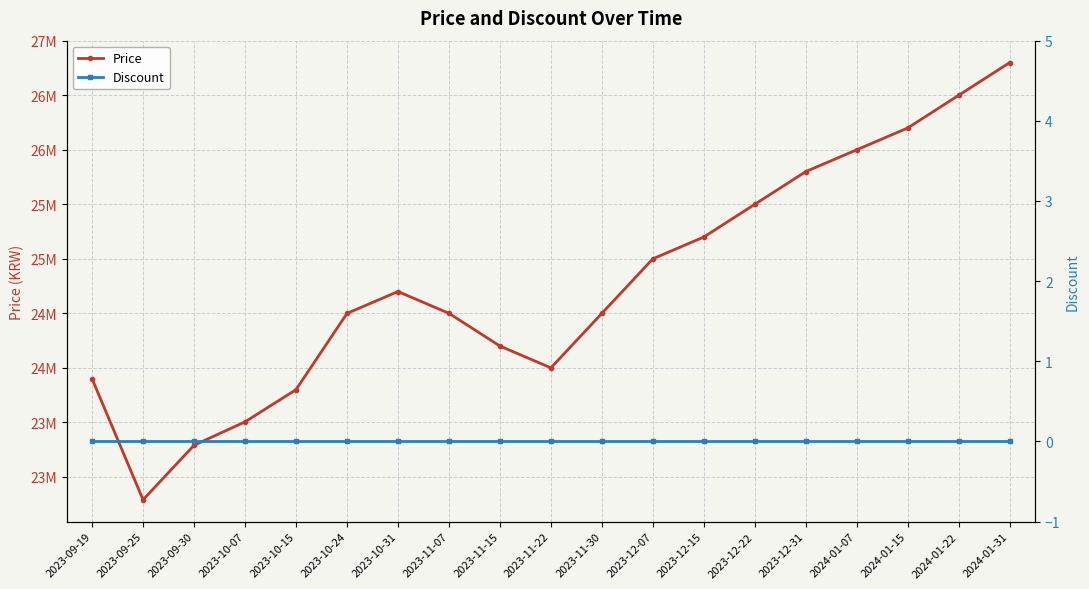

What is the greatest value displayed?

26800000